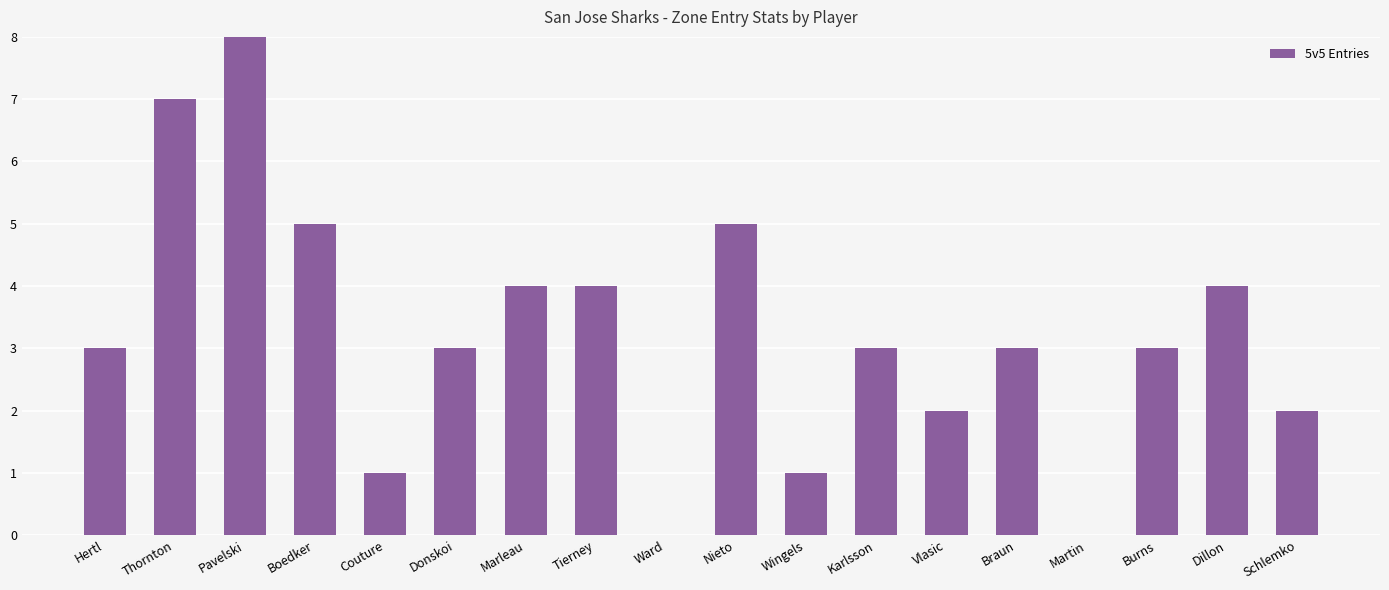

Count the number of categories in the chart.

18